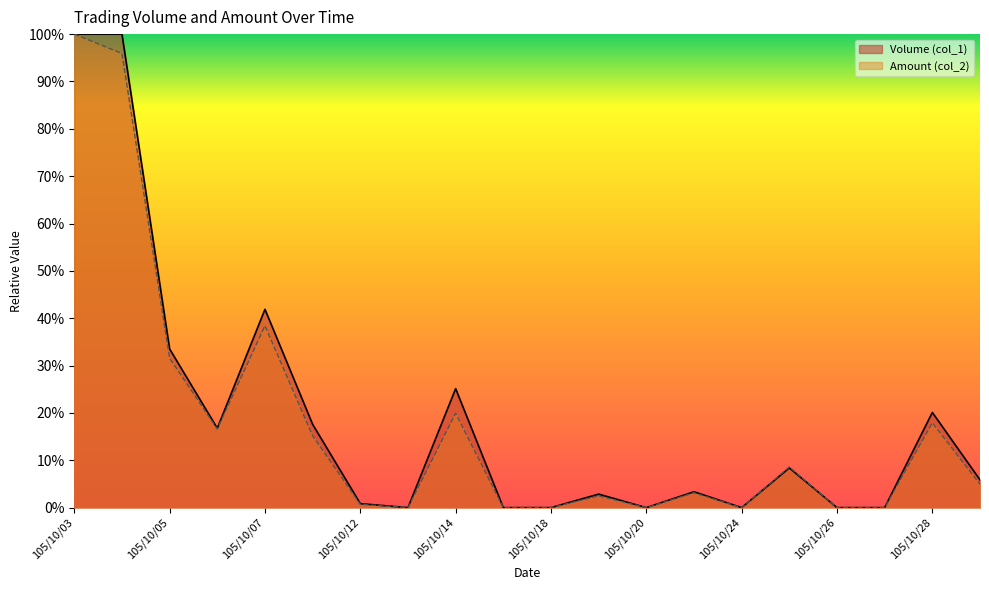

Reading right to left, extract all data points from this chart.

Volume (col_1): 0.1	0.2	0.0	0.0	0.1	0.0	0.0	0.0	0.0	0.0	0.0	0.3	0.0	0.0	0.2	0.4	0.2	0.3	1.0	1.0
Amount (col_2): 0.0	0.2	0.0	0.0	0.1	0.0	0.0	0.0	0.0	0.0	0.0	0.2	0.0	0.0	0.2	0.4	0.2	0.3	1.0	1.0